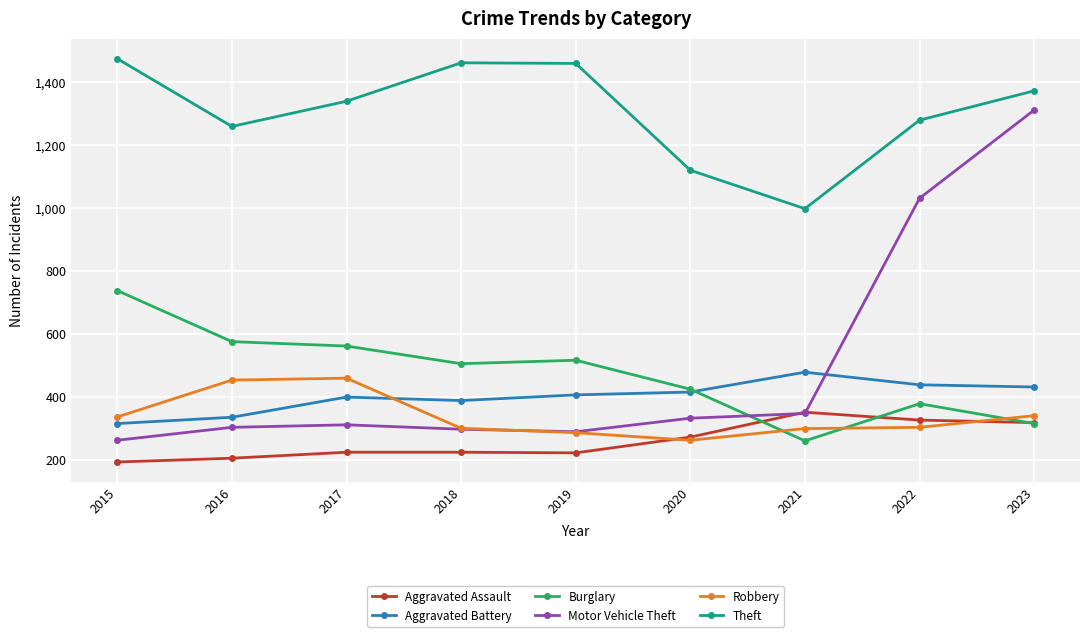

How many interior local valleys does the Theft series have?

2